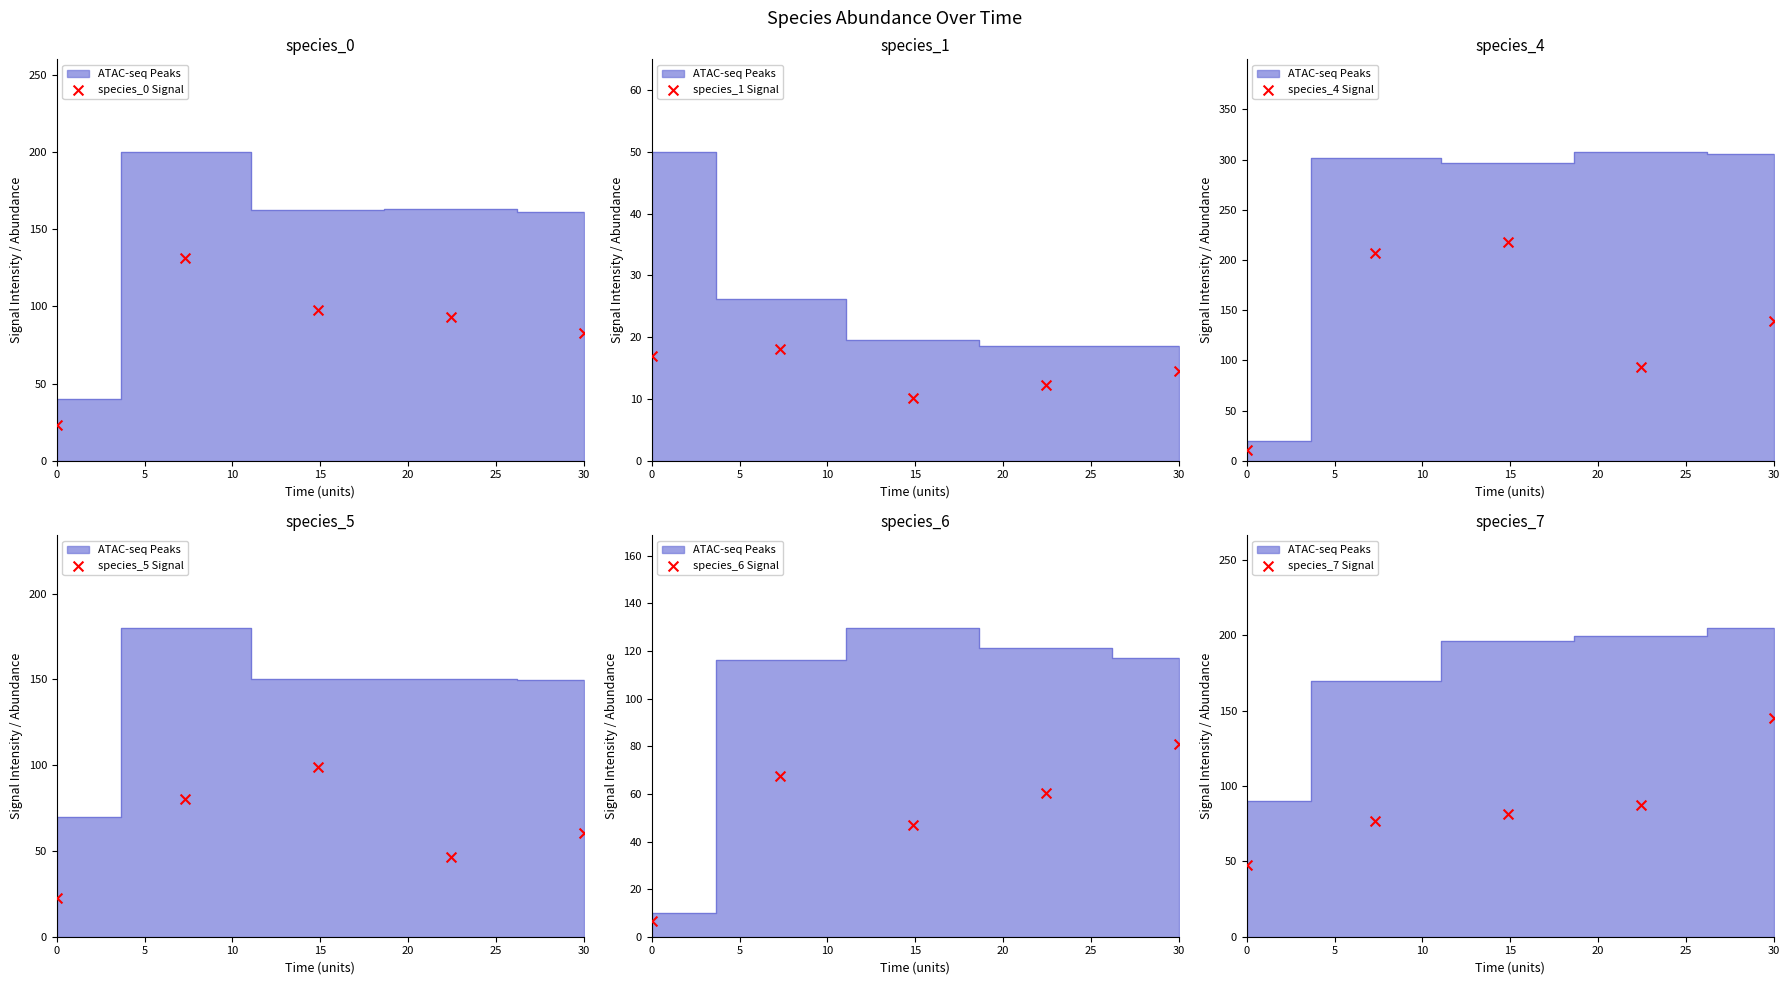

At how many categories does at least one series exceed 178?

2